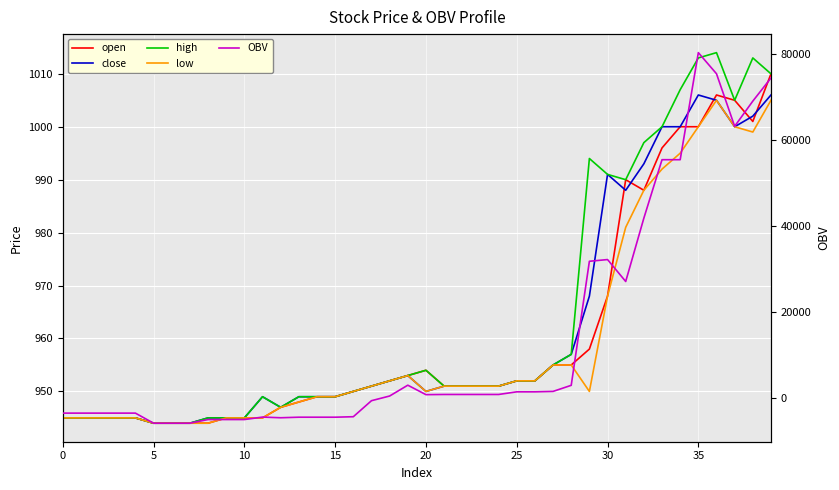

What is the lowest value of the open series?

944.0